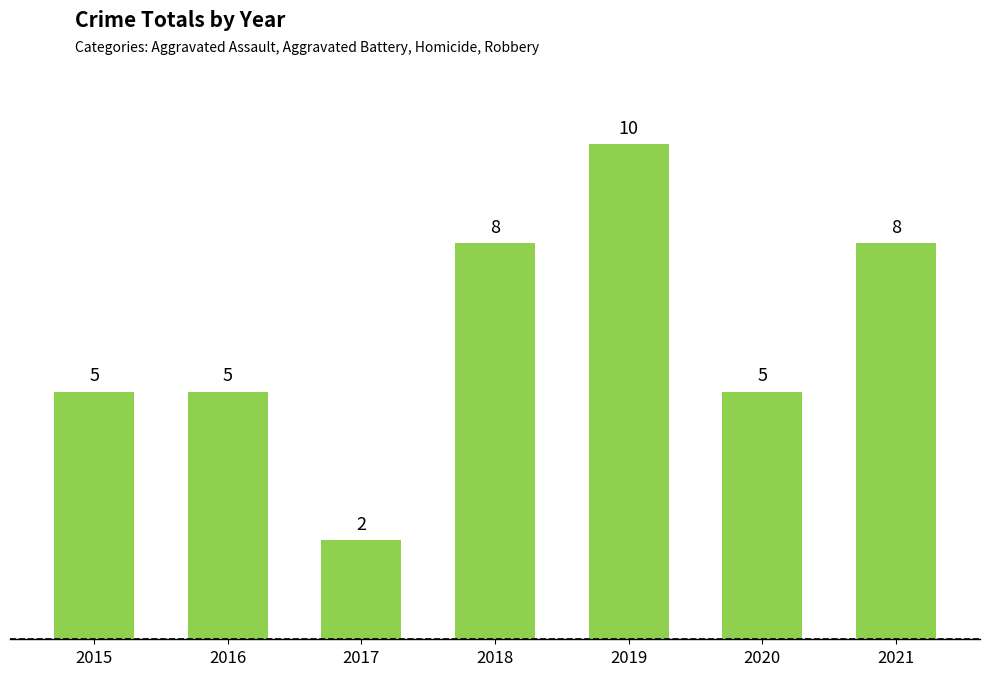

How many values are between 5 and 8?

5